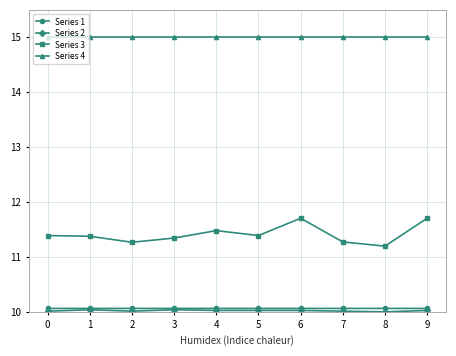

True or false: Series 1 has a value of 14.5 at 0.

False